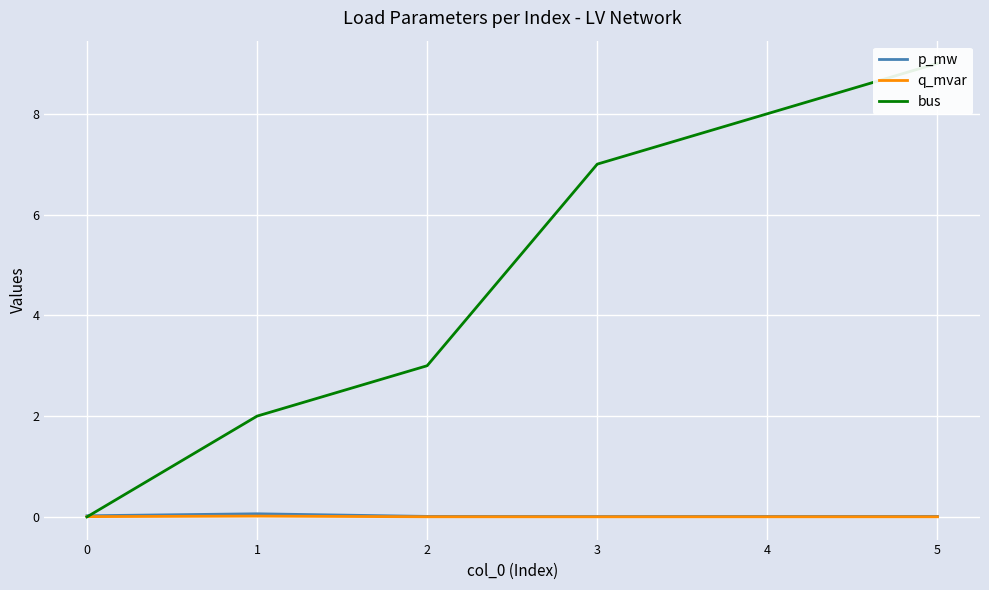

How many q_mvar values are between 0 and 1?

6